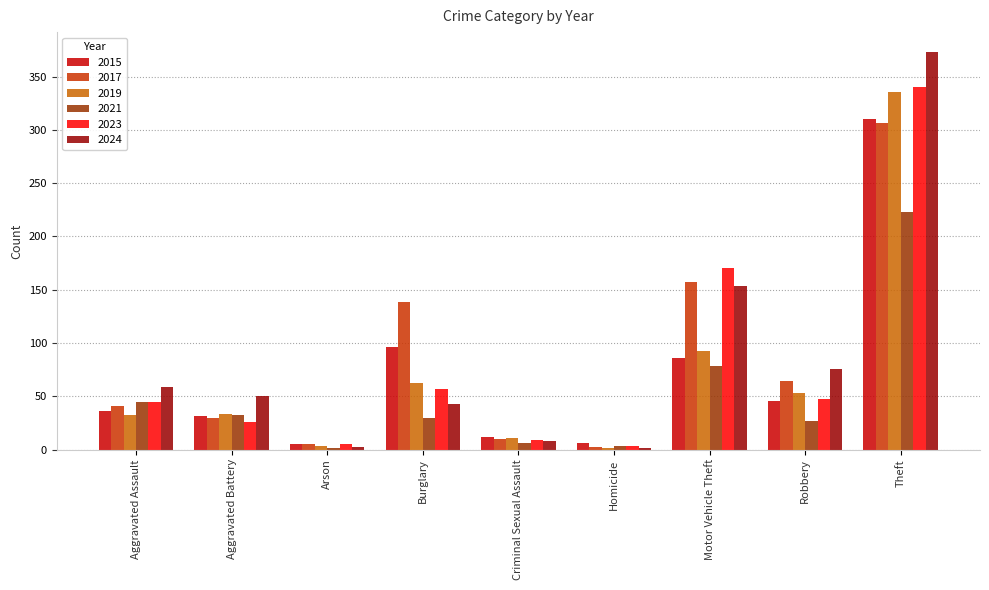

Is it true that 2024 equals 19 at Aggravated Battery?

False